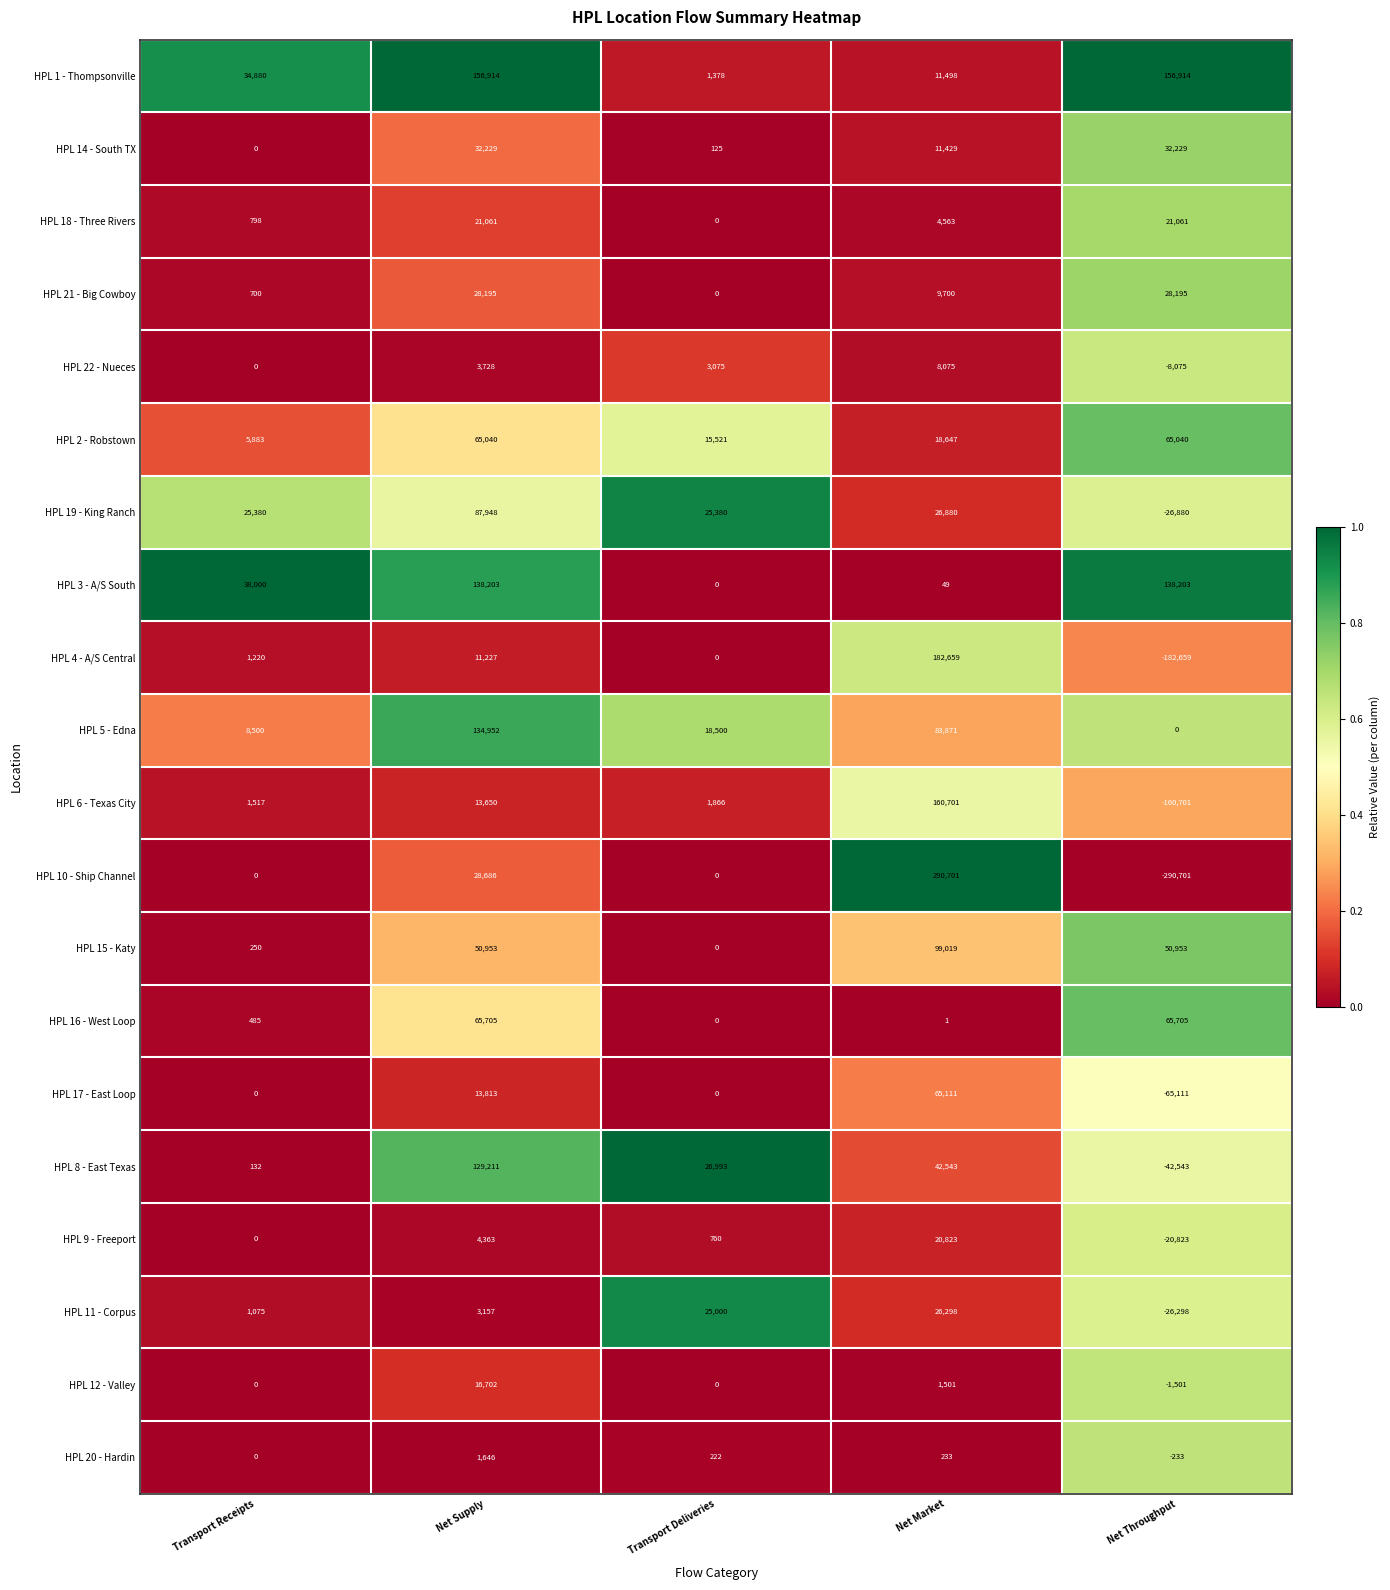

How many categories are shown in the chart?

5